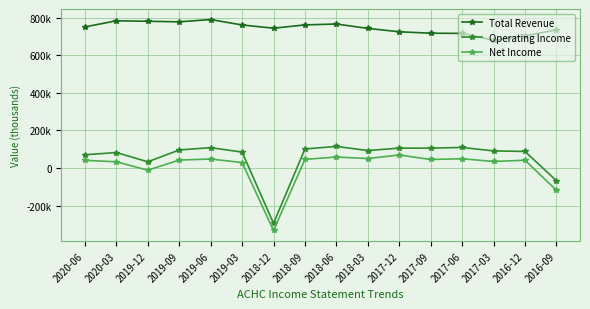

What is the maximum value shown in the chart?

789400